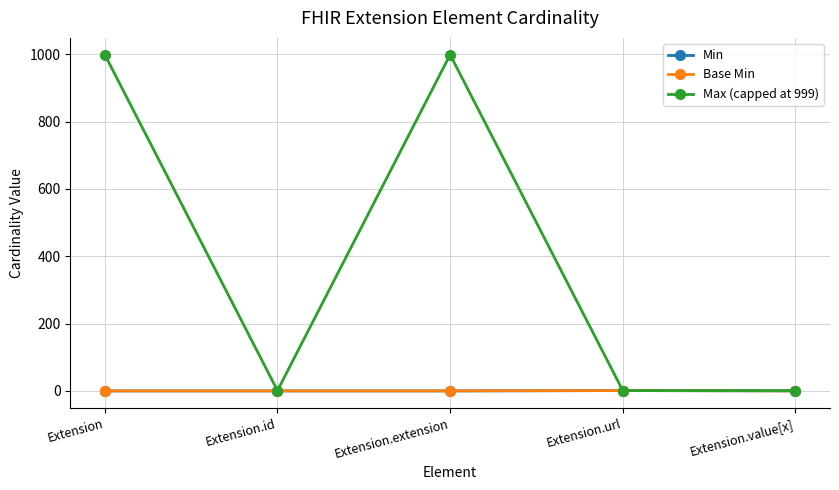

True or false: Min and Base Min intersect in this chart.

False